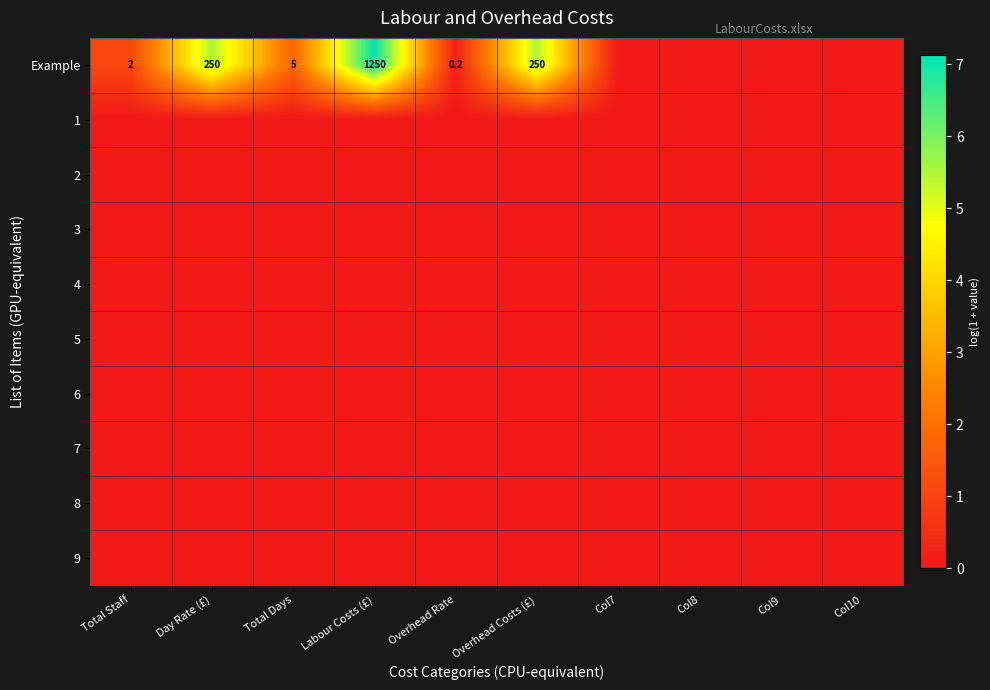

Which category has the highest value across all series?

Labour Costs (£)